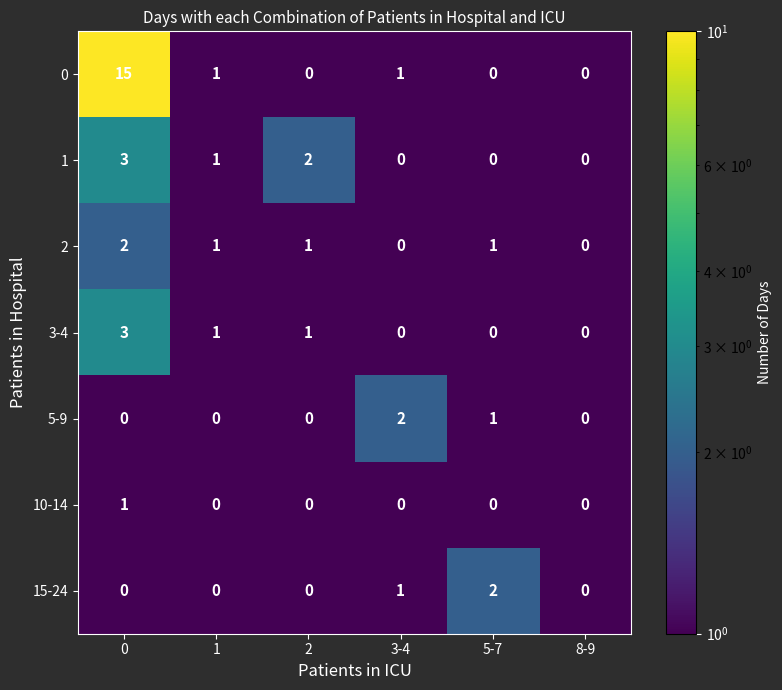

What is the total value across all series at 3-4?

4